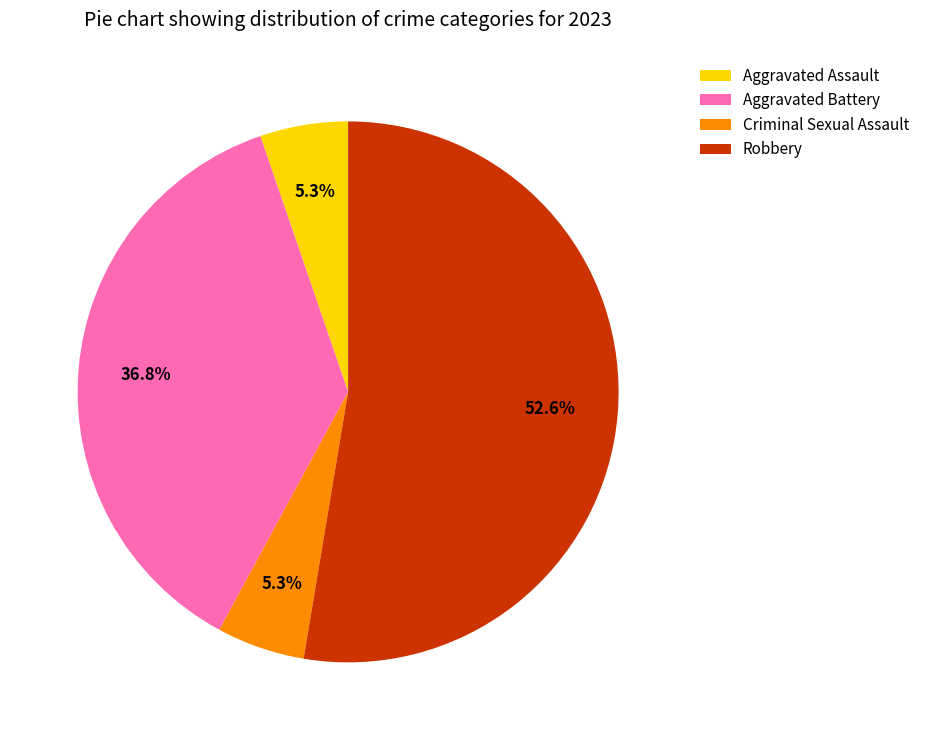

Which has a higher value, Criminal Sexual Assault or Aggravated Battery?

Aggravated Battery